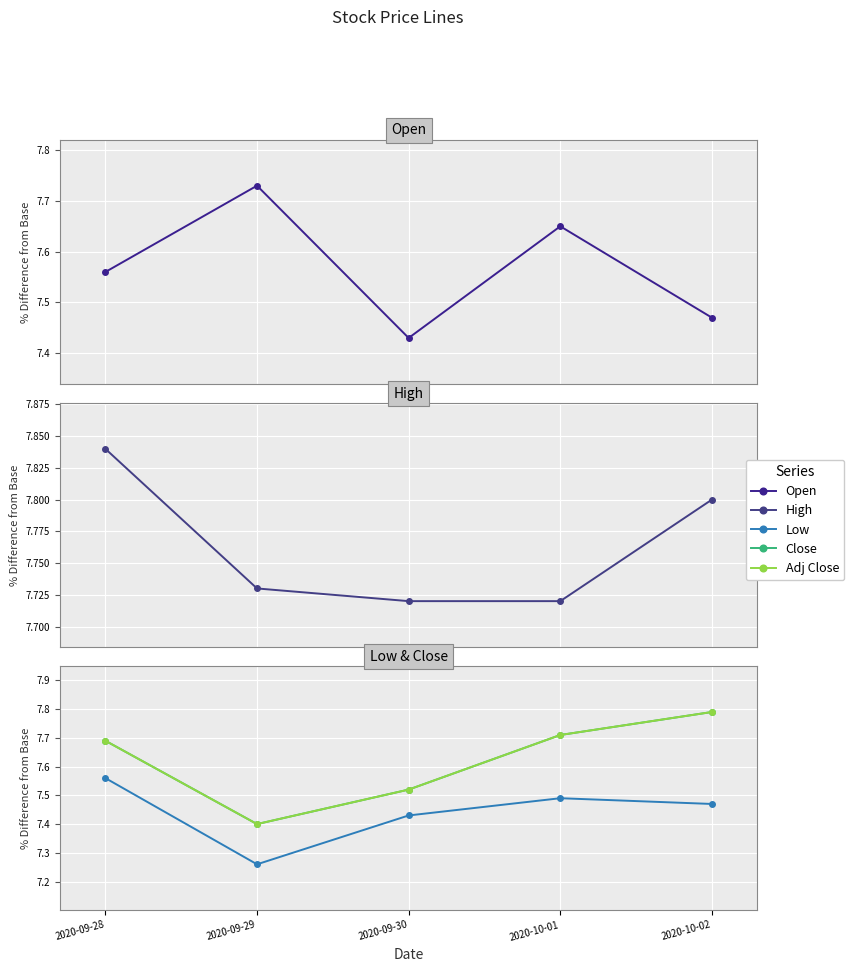

How many series are shown in this chart?

5